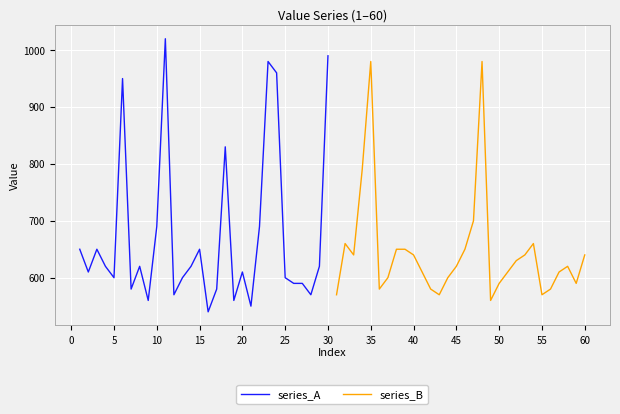

True or false: series_B has a value of 417 at 35.

False